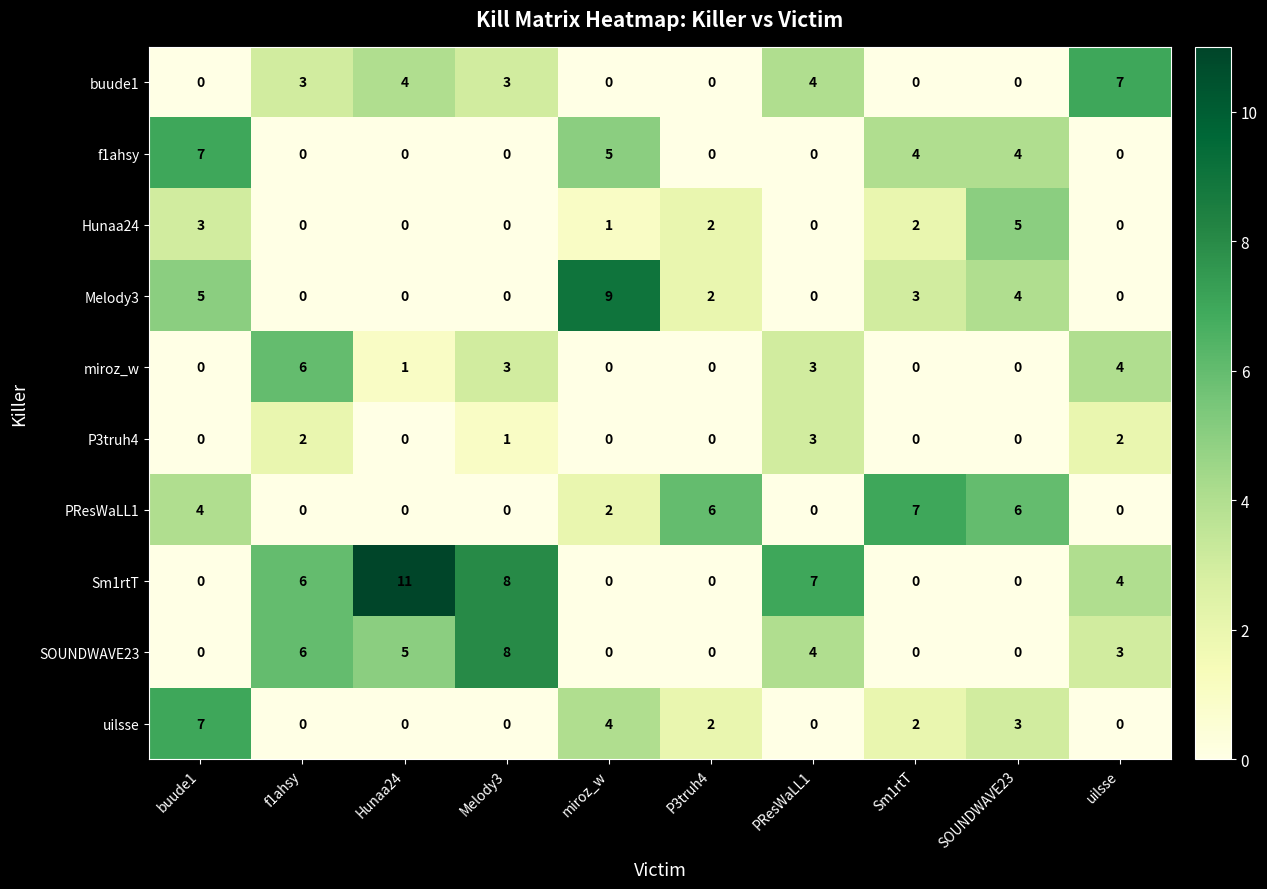

What is the difference between the highest and lowest values at Hunaa24?

11